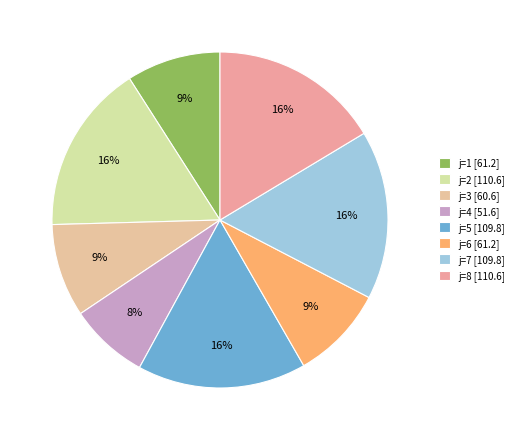

To the nearest percent, what is the average slice percentage?

13%